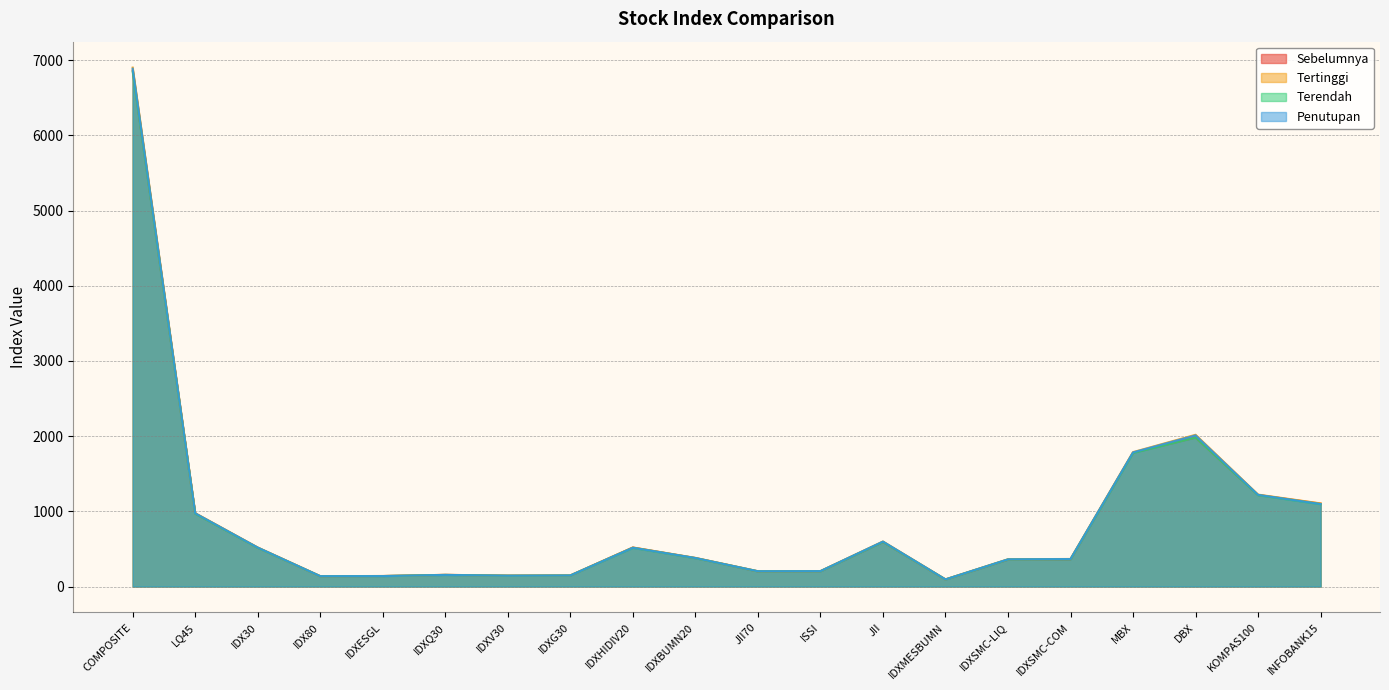

Which has a higher value, DBX or IDXG30?

DBX